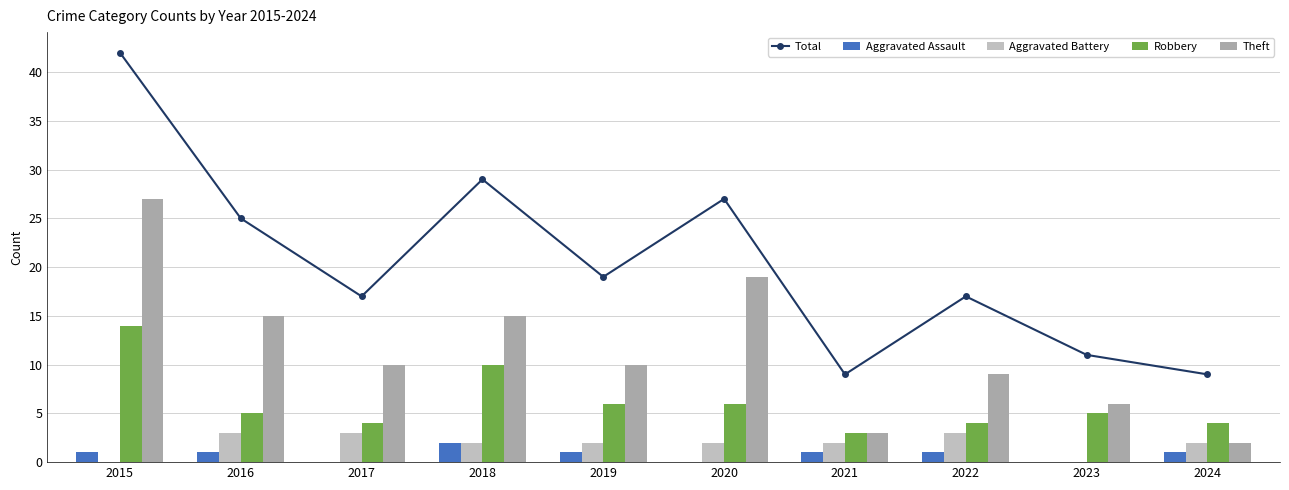

Reading left to right, what are all the values shown in this chart?

Total: 42	25	17	29	19	27	9	17	11	9
Aggravated Assault: 1	1	0	2	1	0	1	1	0	1
Aggravated Battery: 0	3	3	2	2	2	2	3	0	2
Robbery: 14	5	4	10	6	6	3	4	5	4
Theft: 27	15	10	15	10	19	3	9	6	2